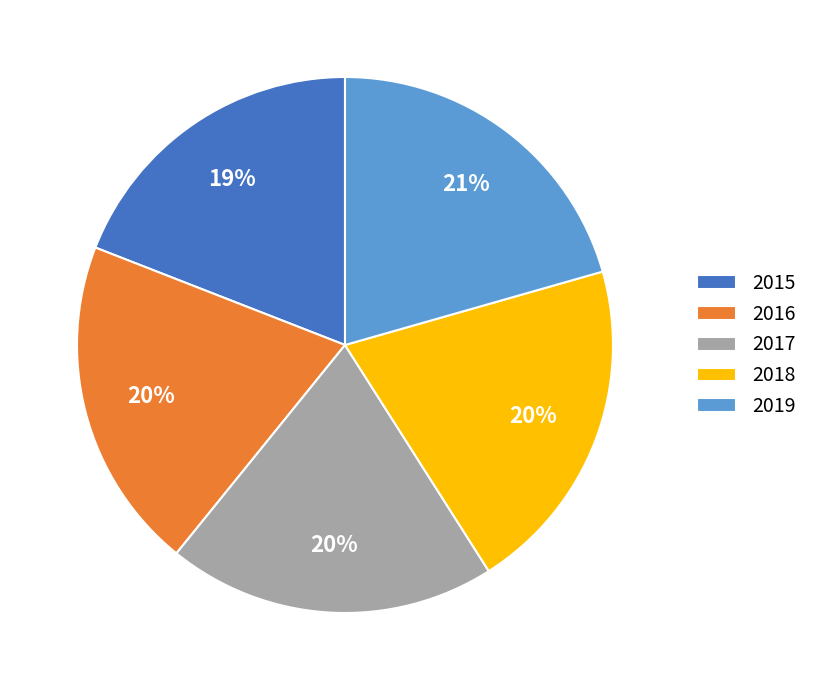

Count the number of slices in the pie.

5